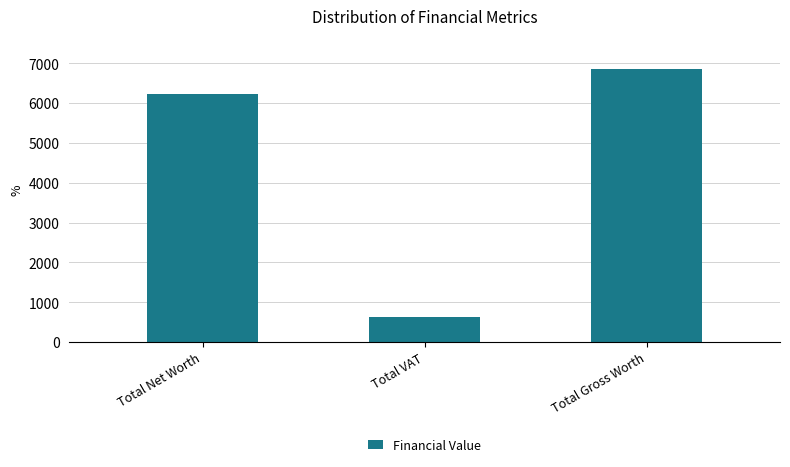

Is it true that the value at Total Net Worth is 6236.8?

True